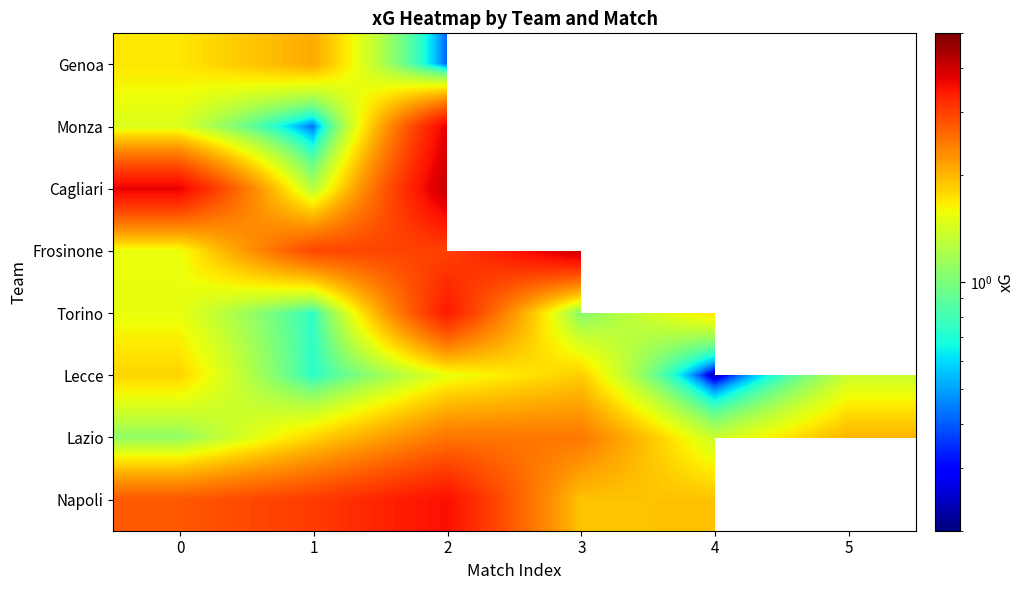

Between 0 and 2, which series saw the biggest shift?

Monza